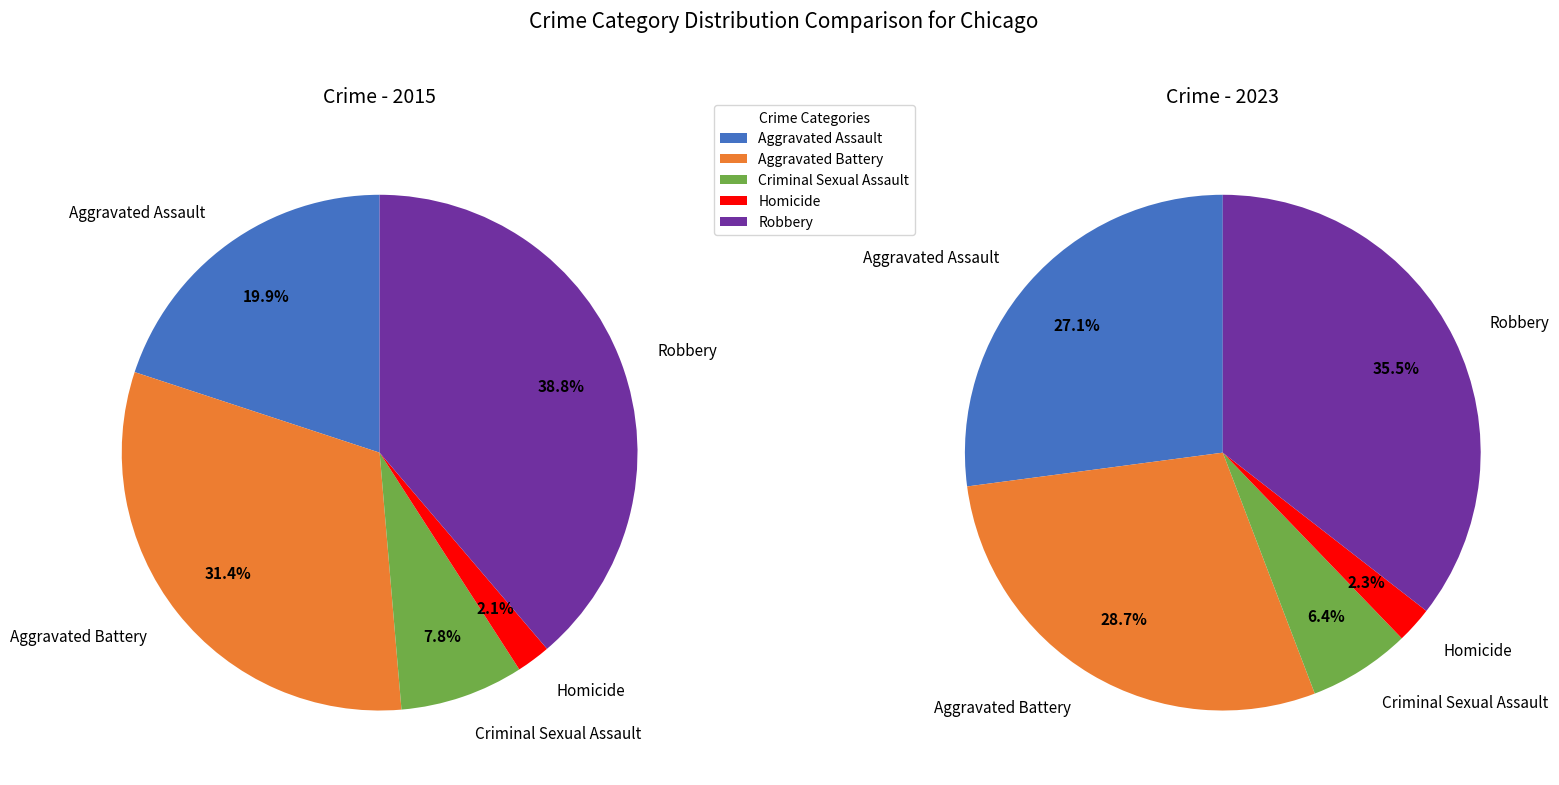

To the nearest percent, what portion does Criminal Sexual Assault represent?

8%